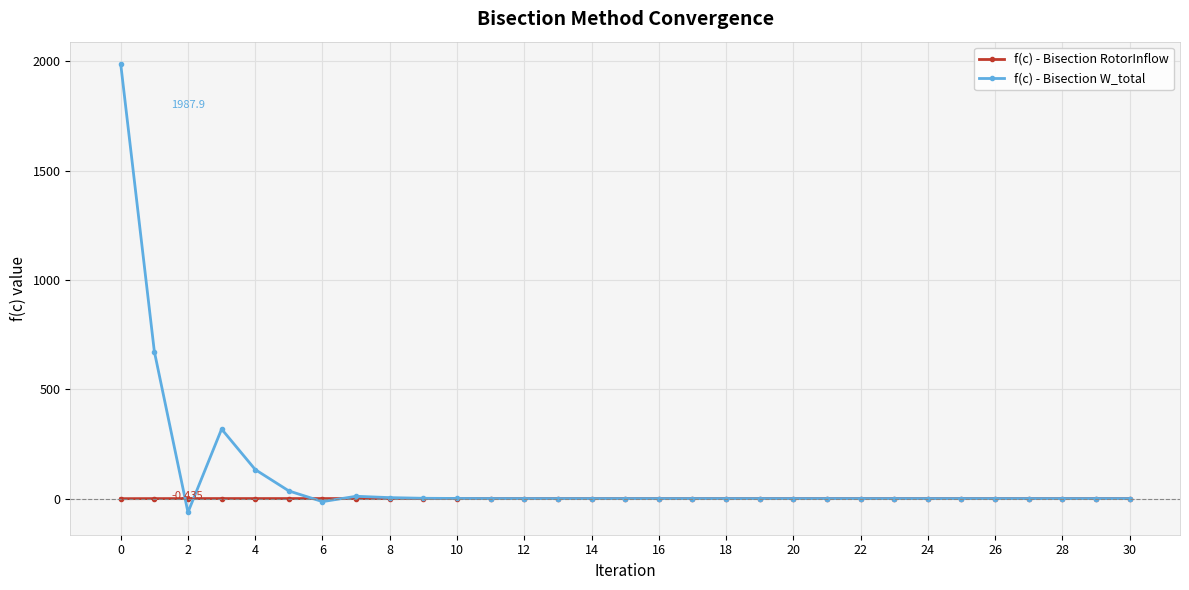

Which series has the largest range (max minus min)?

f(c) - Bisection W_total